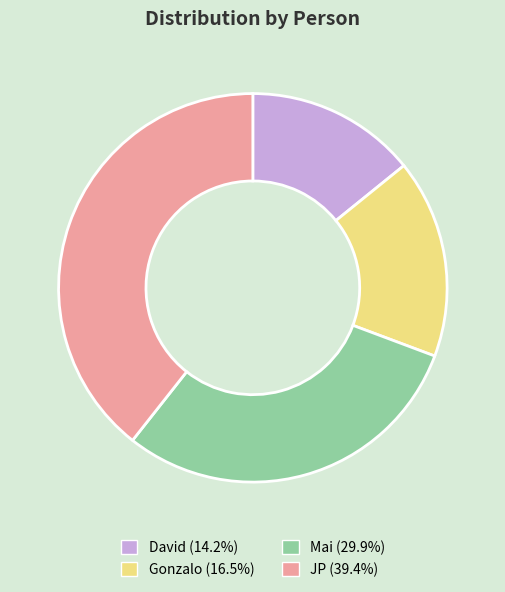

Do Mai (29.9%) and Gonzalo (16.5%) together represent more than half of the pie?

No